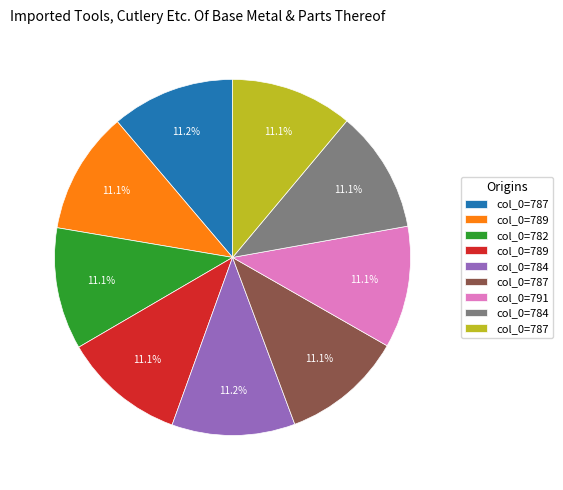

Is there any slice that represents more than half of the pie?

No